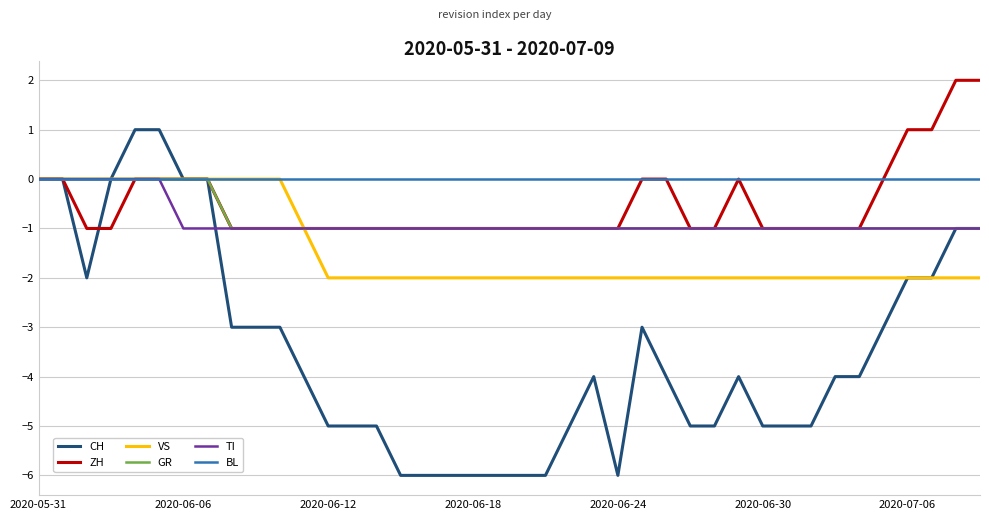

Which series has the largest total across all categories?

BL